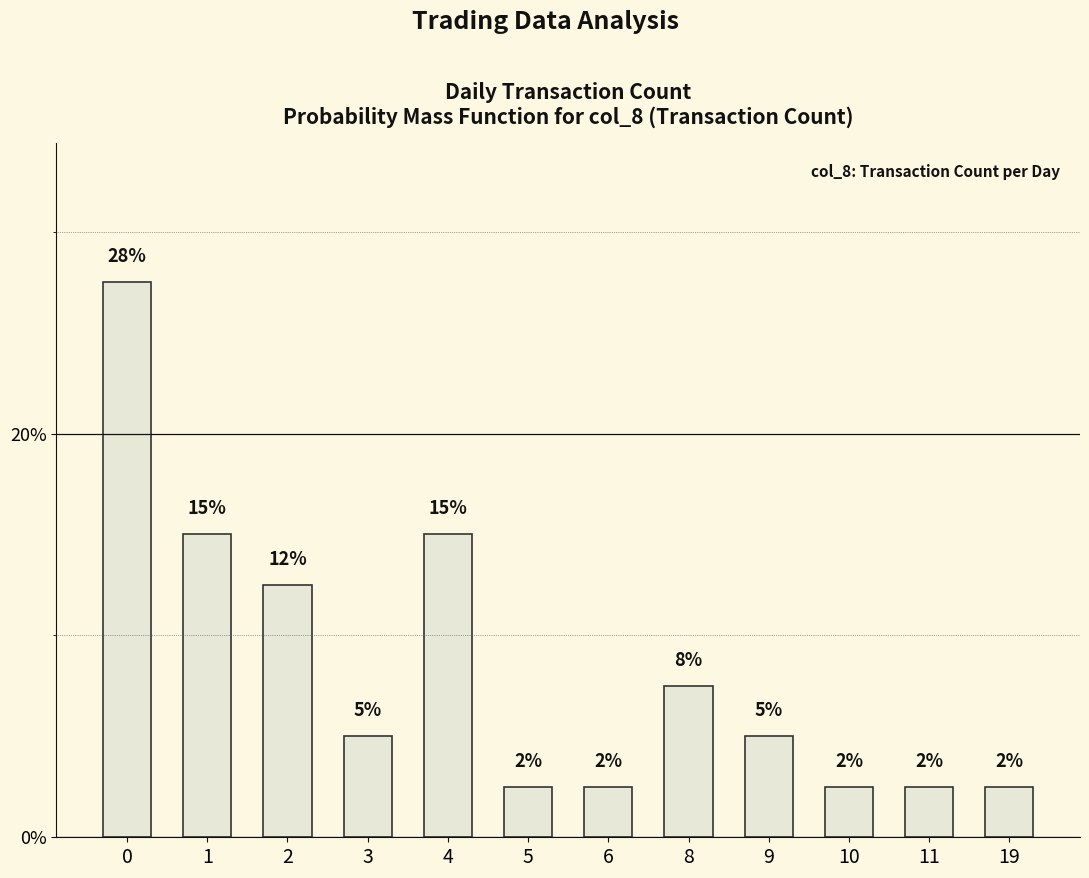

The chart shows a value of 3.4 at 11. True or false?

False